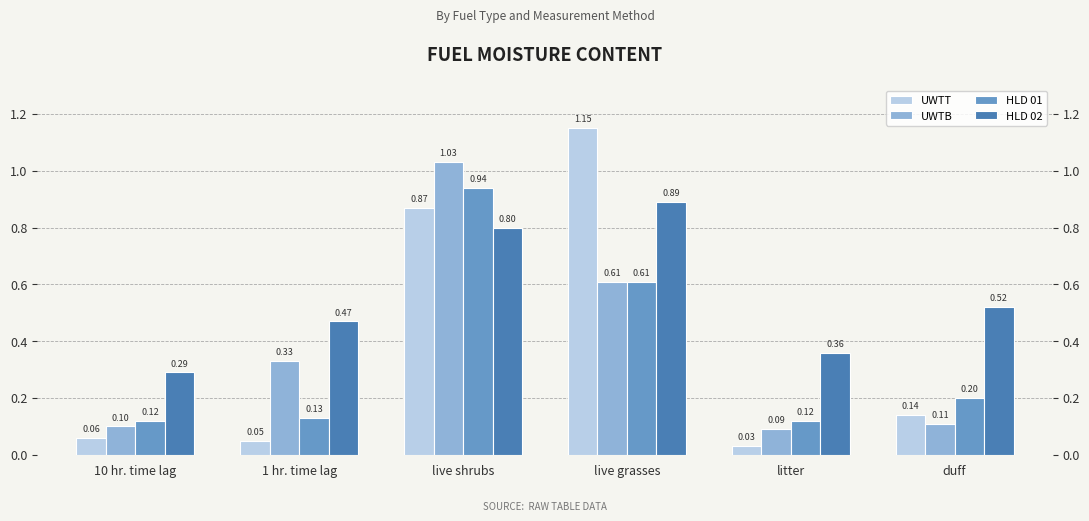

Which series has the largest total across all categories?

HLD 02